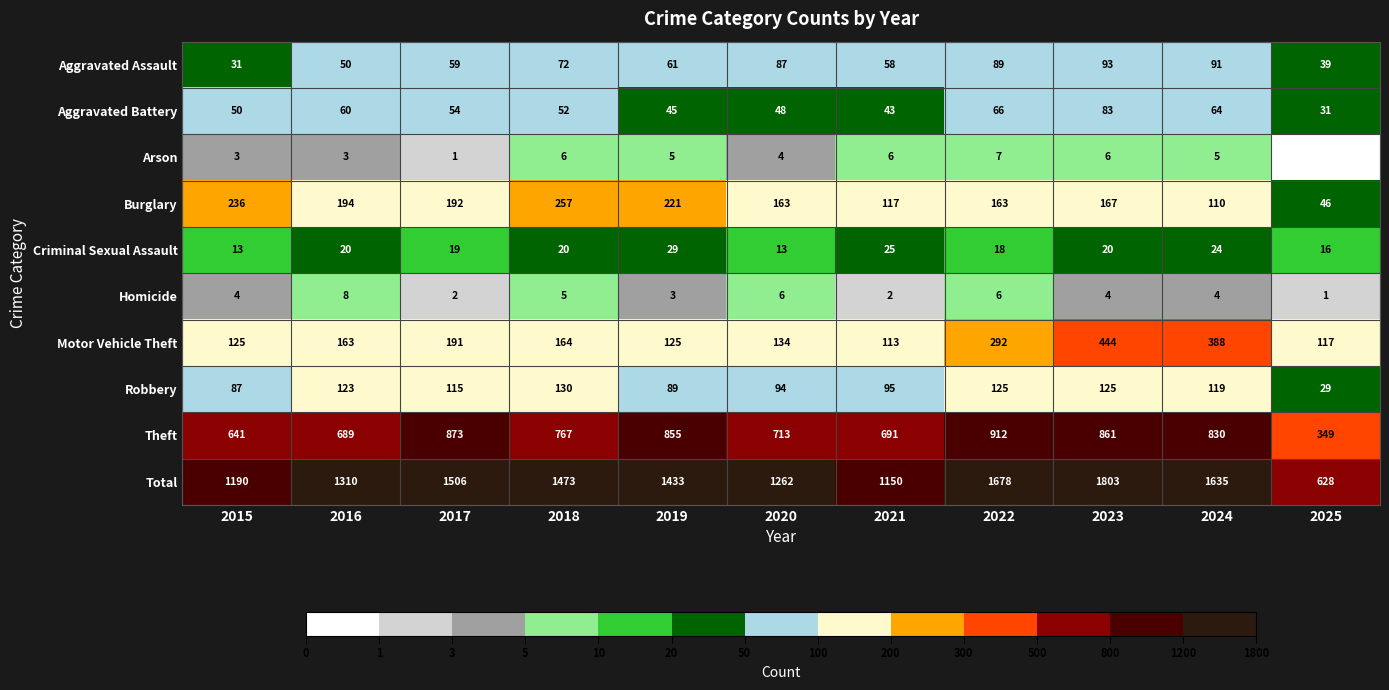

What is the sum of all Motor Vehicle Theft values?

2256